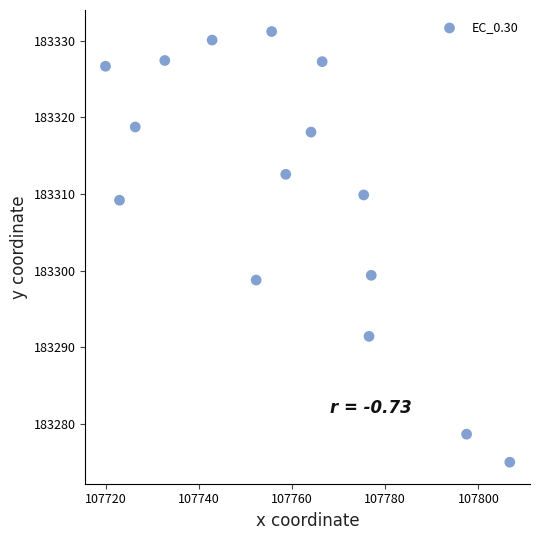

What is the range of Y values (max minus min)?

56.2